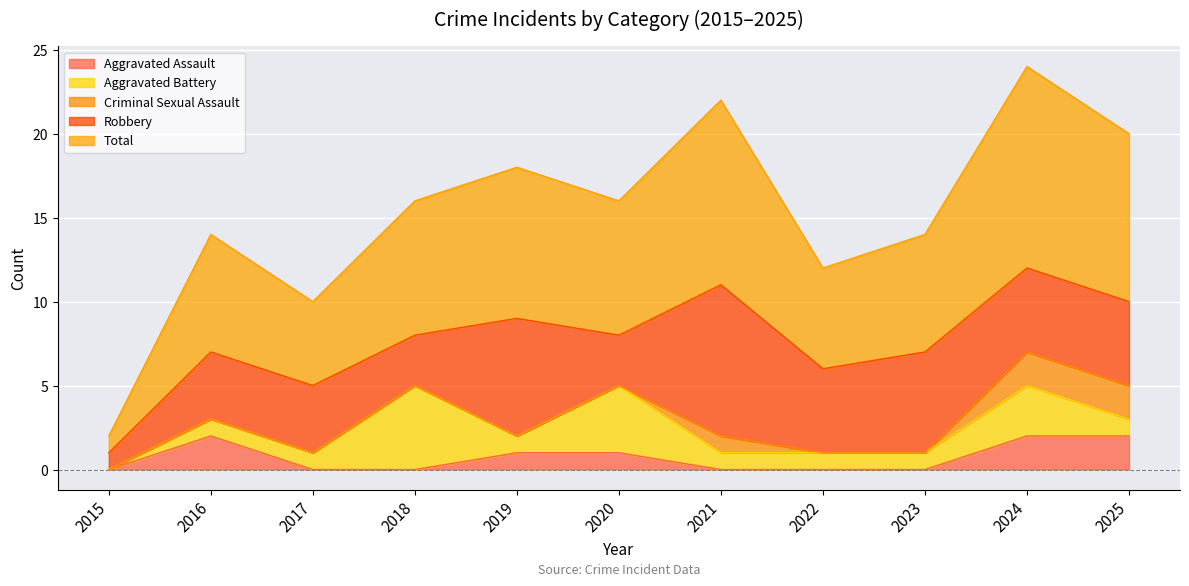

How many categories are shown in the chart?

11